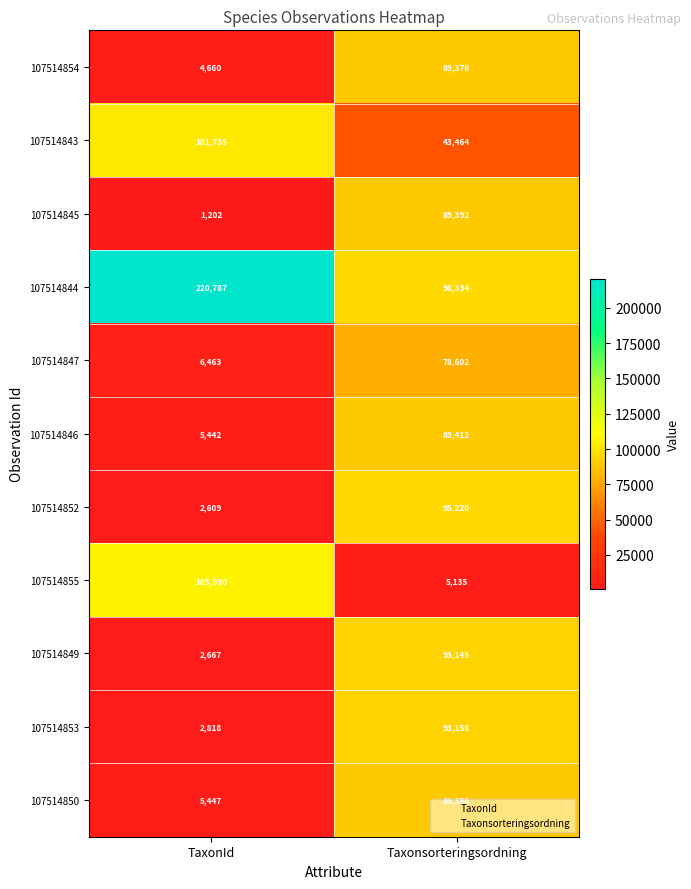

How many values in the 107514849 series are below 93145?

1